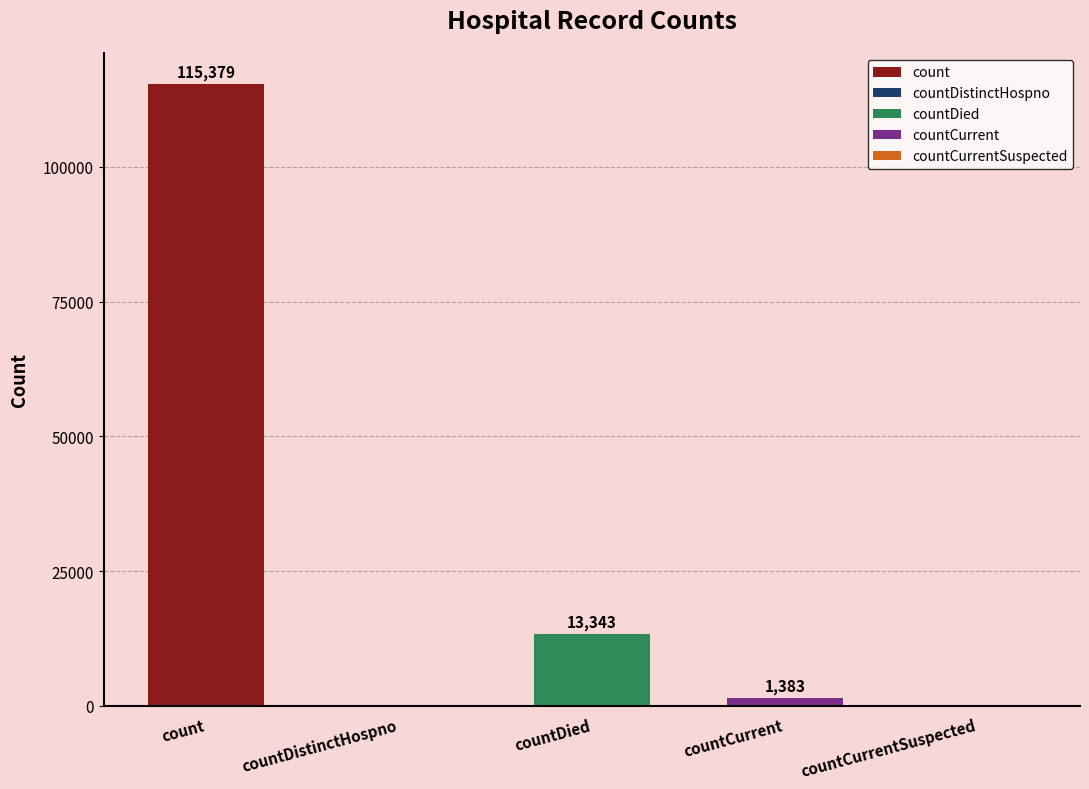

Reading left to right, what are all the values shown in this chart?

115379	0	13343	1383	0